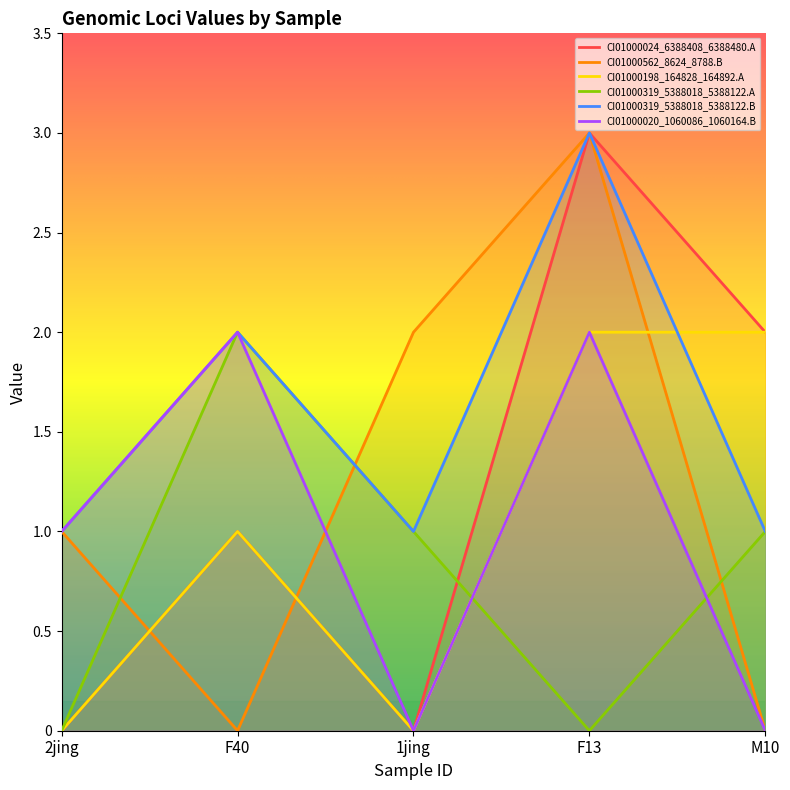

Which series changed the most between F40 and F13?

CI01000562_8624_8788.B